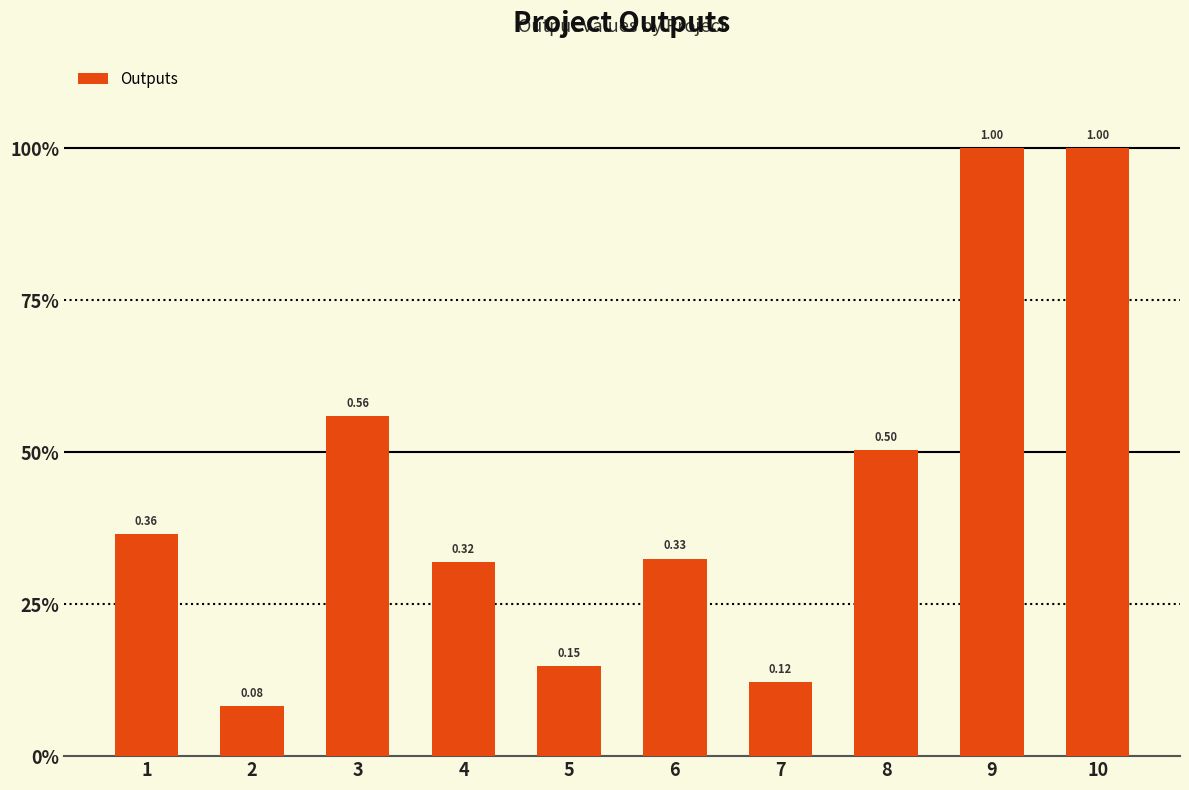

What is the minimum value shown in the chart?

0.1